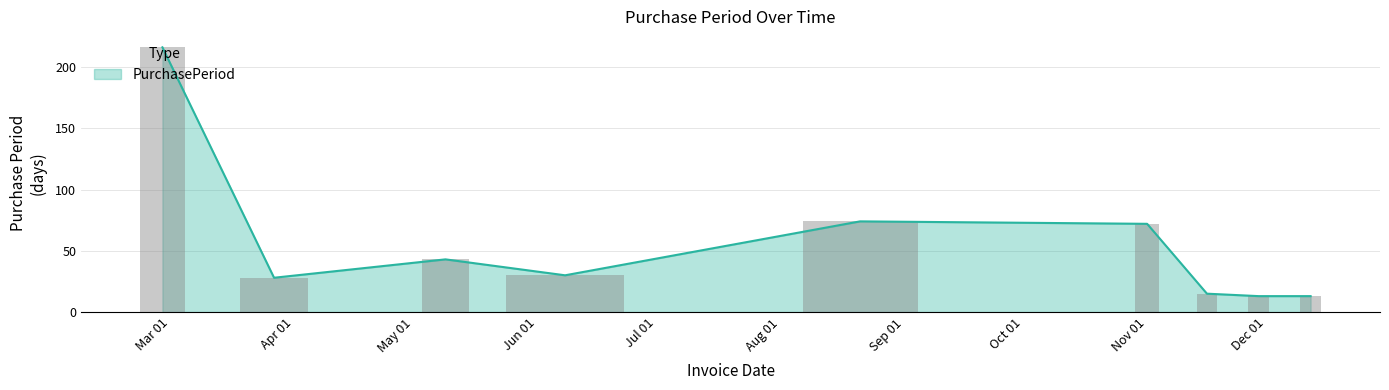

Which category has the lowest value across all series?

2017-11-29